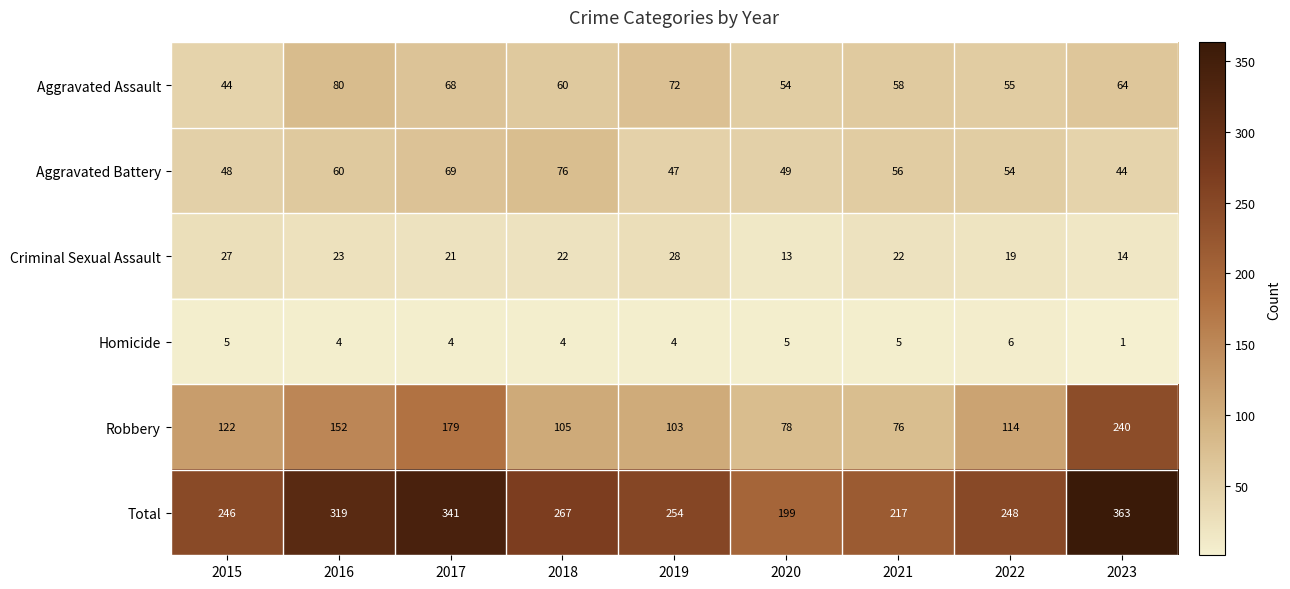

Which category has the lowest value in the Criminal Sexual Assault series?

2020